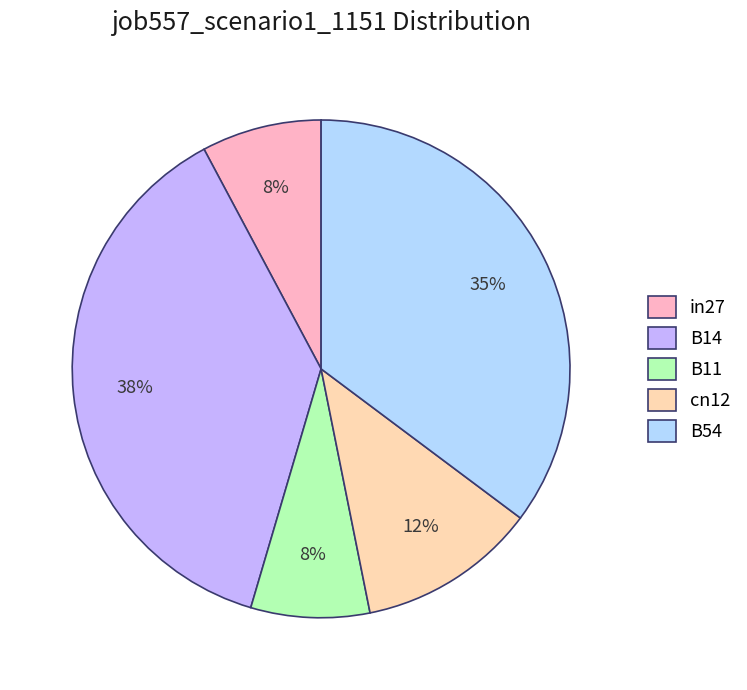

Does in27 represent more than half of the total?

No